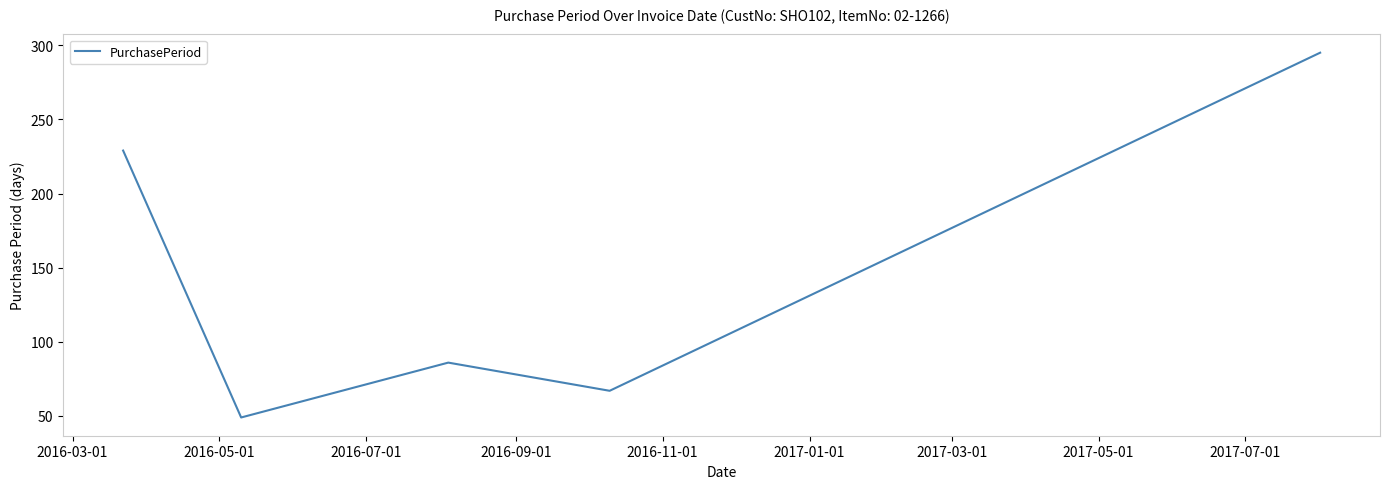

What is the difference between the second highest and minimum values?

180